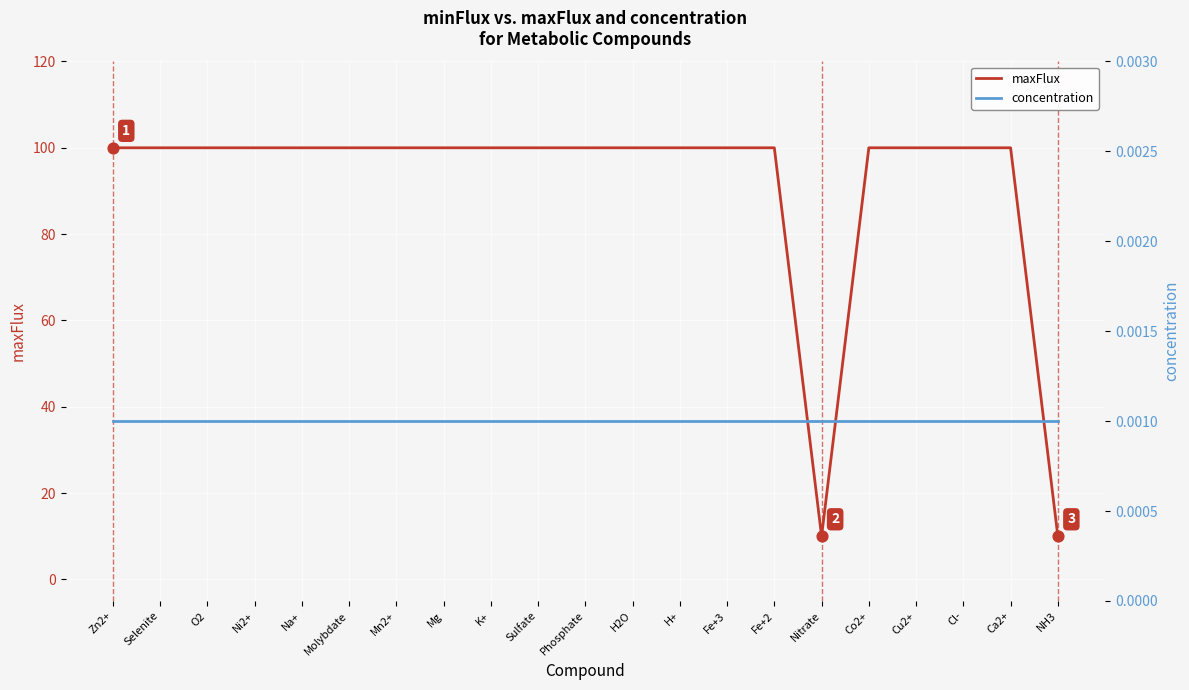

Which series contains the lowest Y value?

concentration